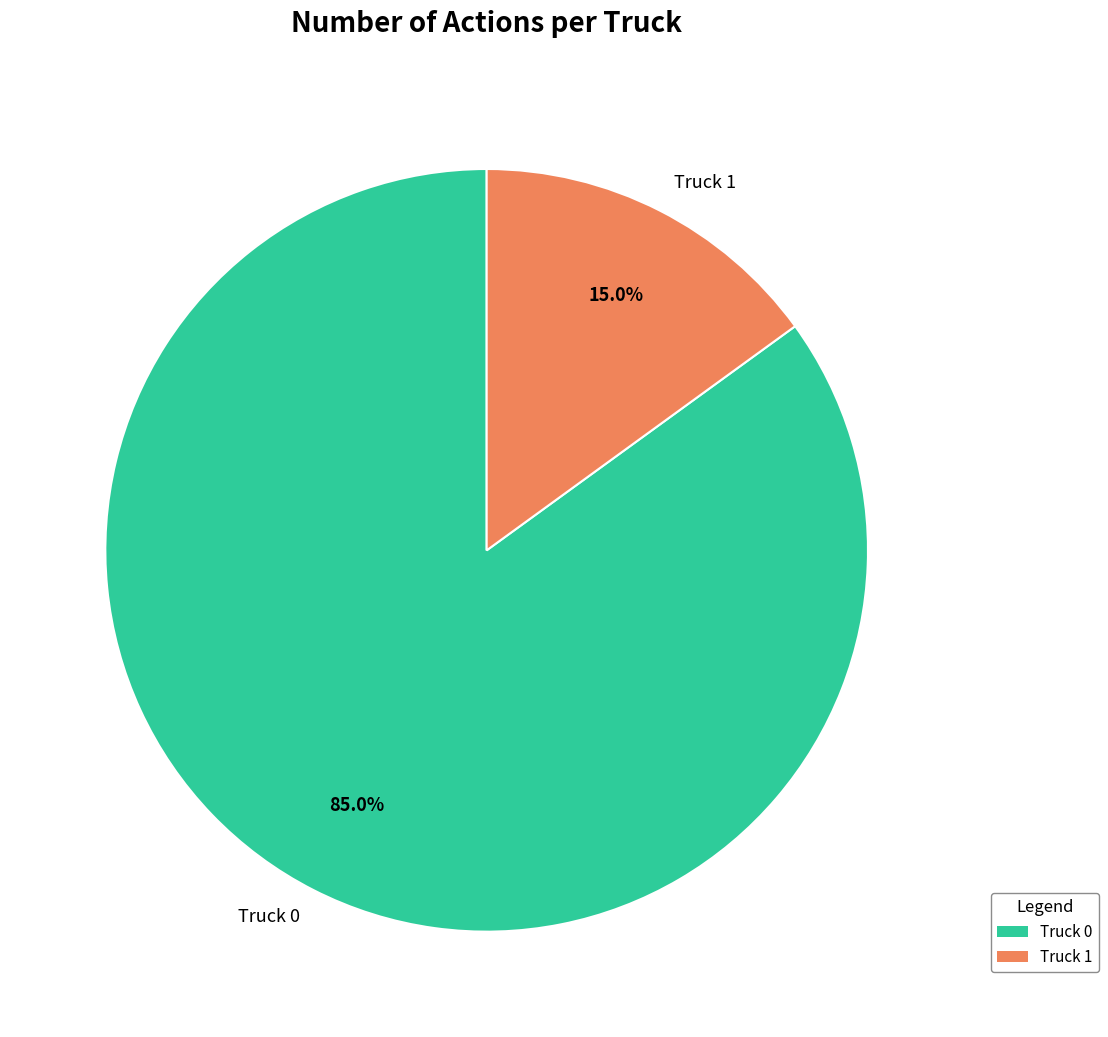

Is it true that Truck 0 is 85% of the pie?

True